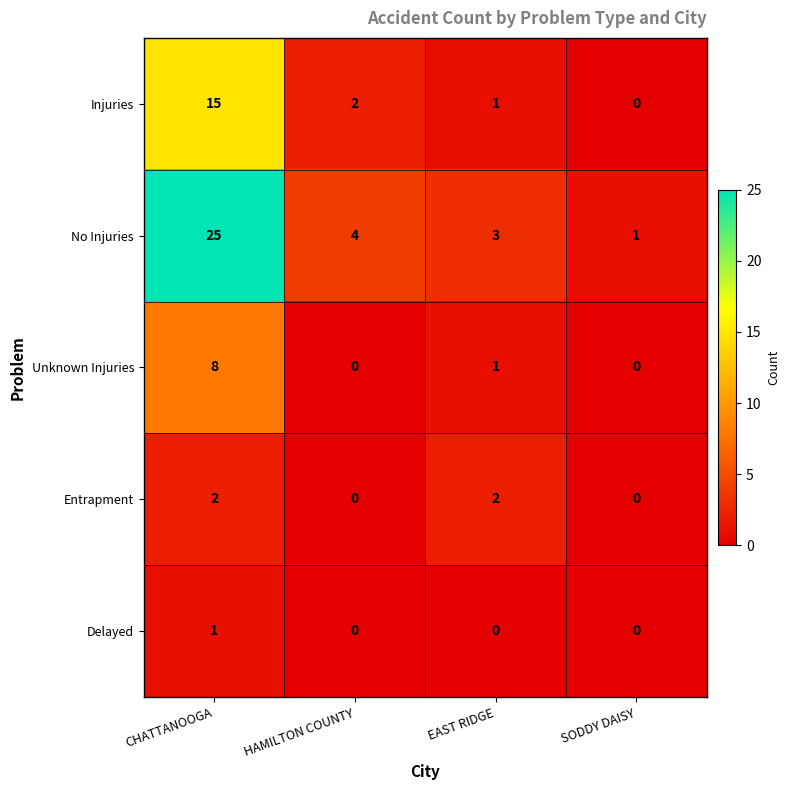

What is the total value across all series at EAST RIDGE?

7